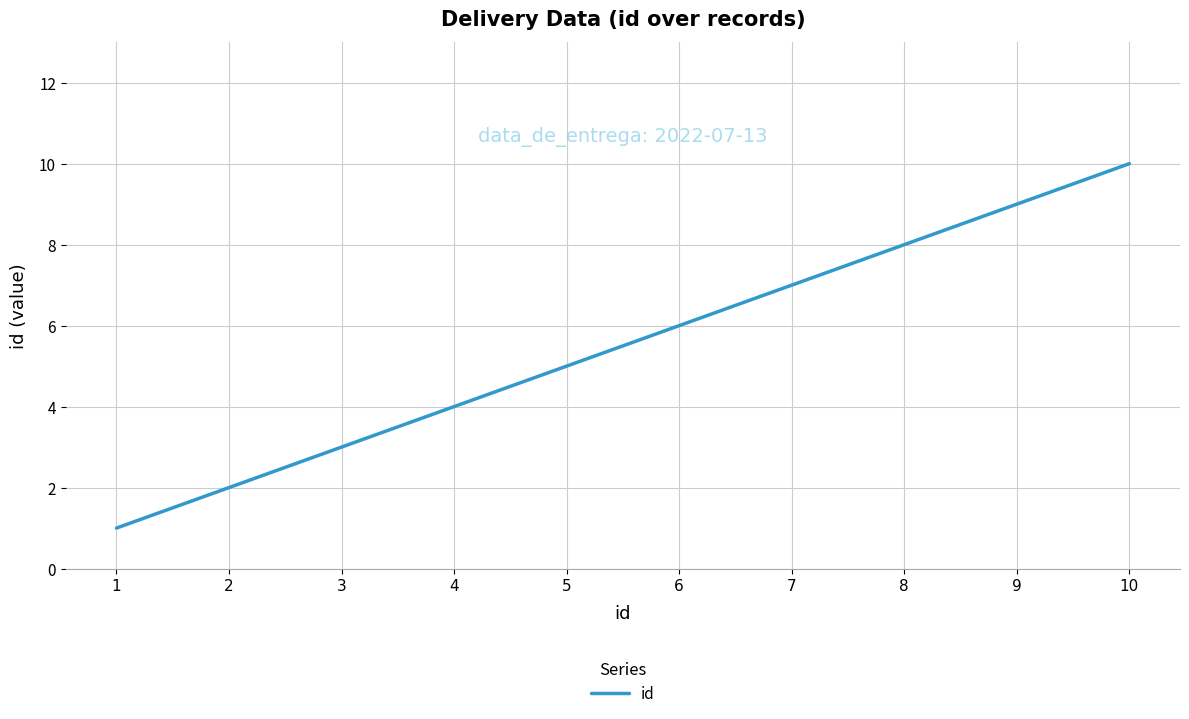

The value at 2 is 2. True or false?

True